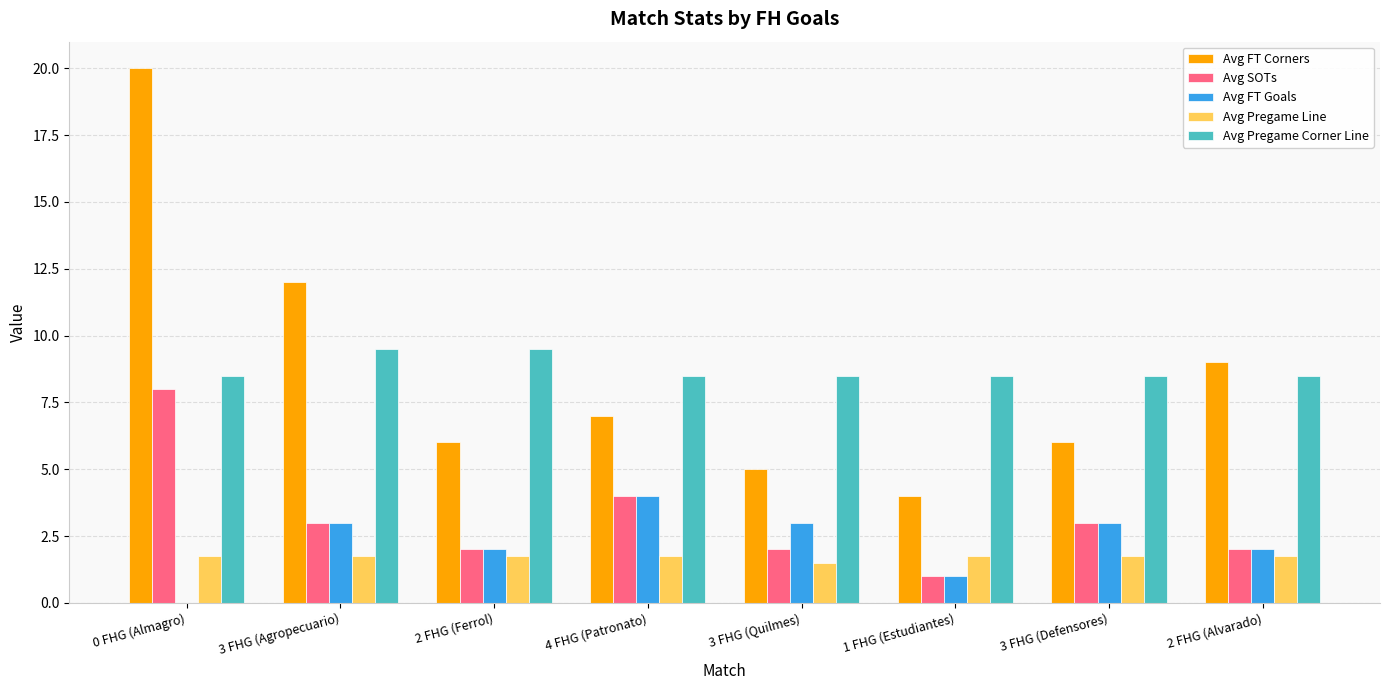

The Avg Pregame Line series shows 1.8 at 3 FHG (Agropecuario). True or false?

True